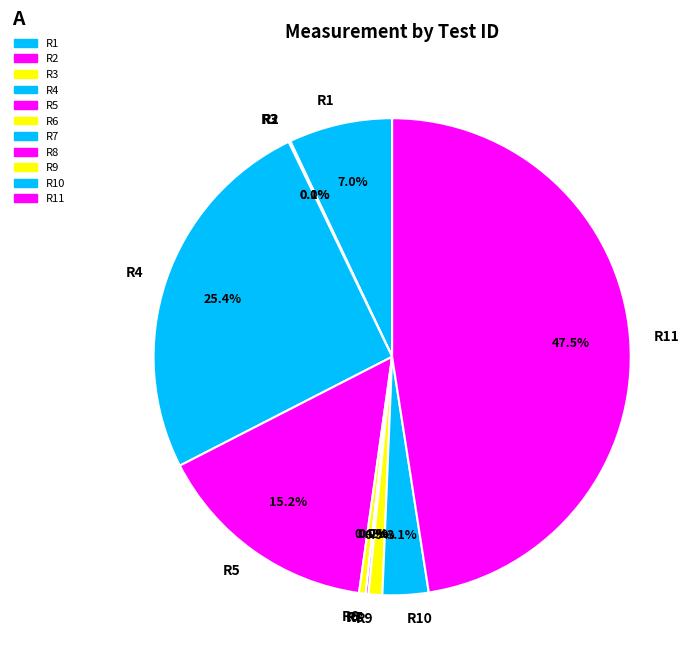

Is there any slice that represents more than half of the pie?

No